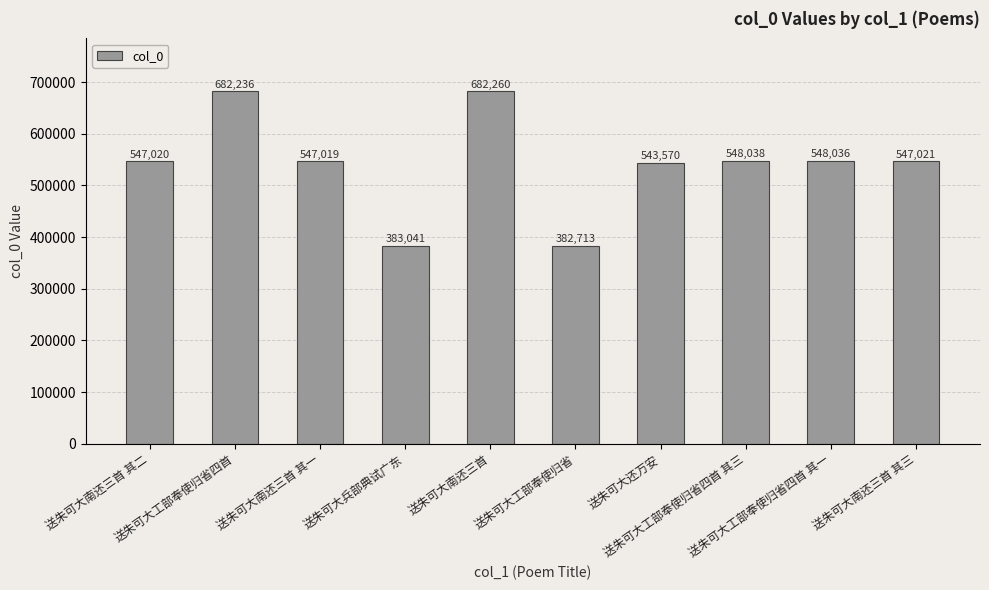

Does the chart contain stacked bars?

No